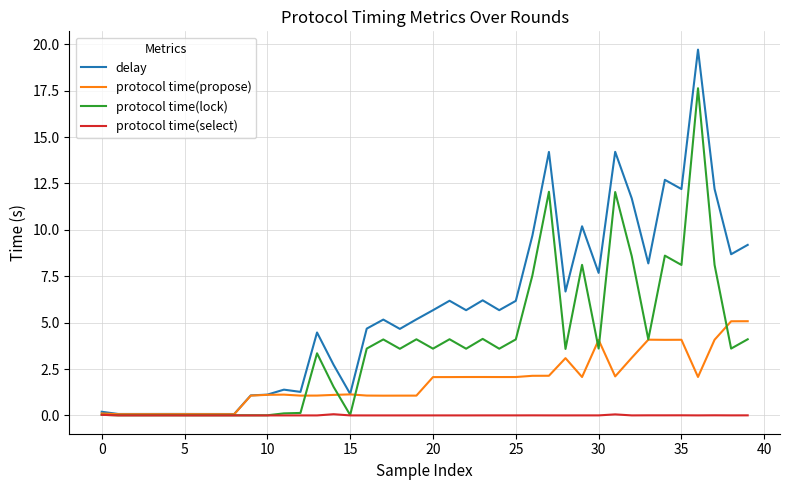

List the series in order of their peak value, highest first.

delay, protocol time(lock), protocol time(propose), protocol time(select)